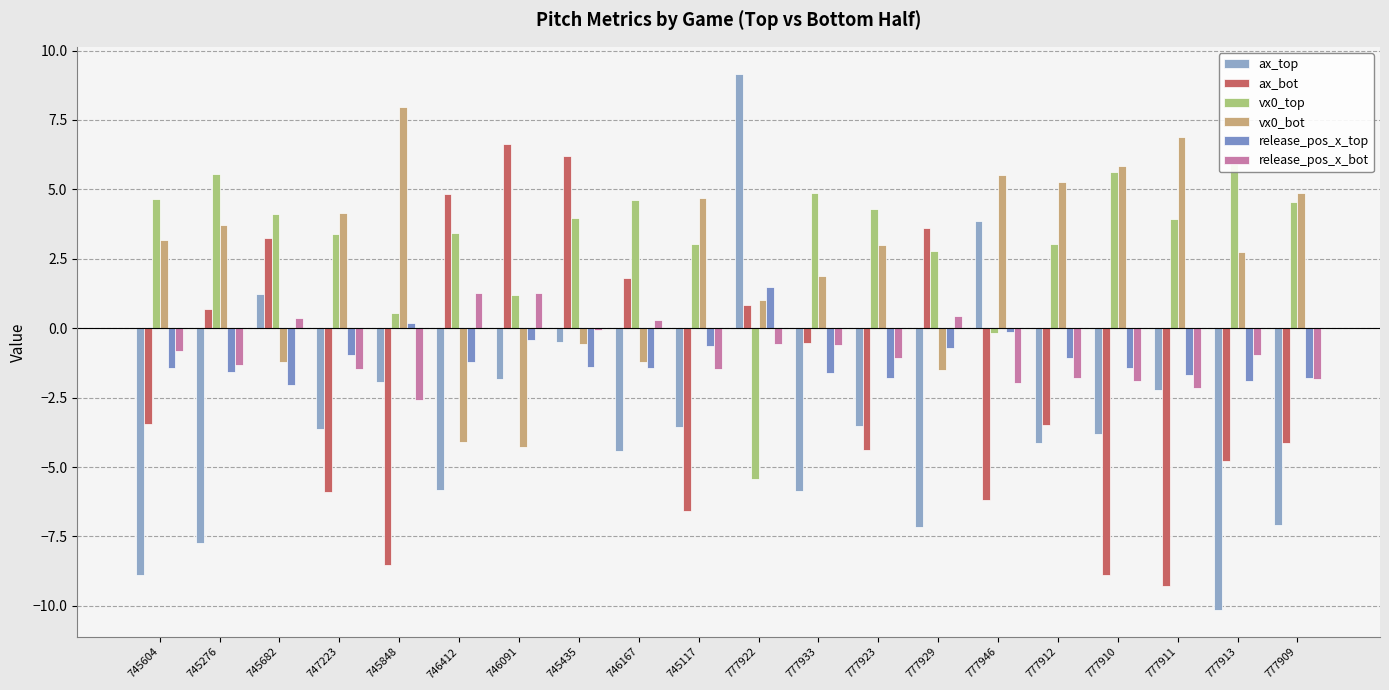

What is the average value of the vx0_bot series?

2.4